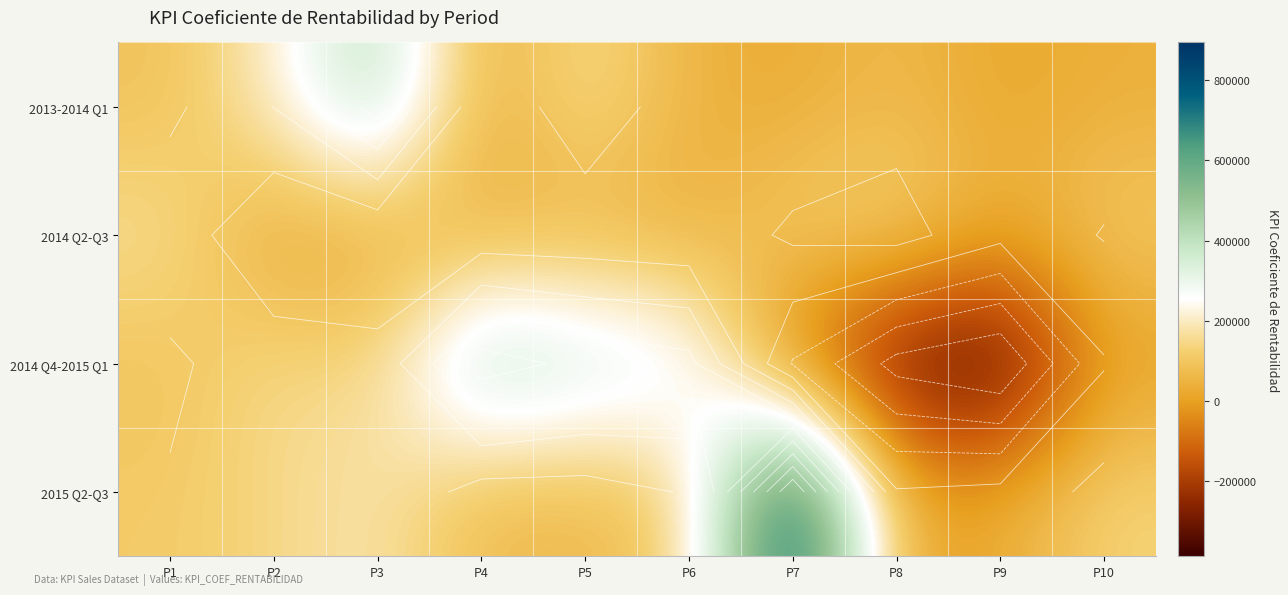

Is the value of 2014 Q2-Q3 at P4 greater than the value of 2013-2014 Q1 at P3?

No